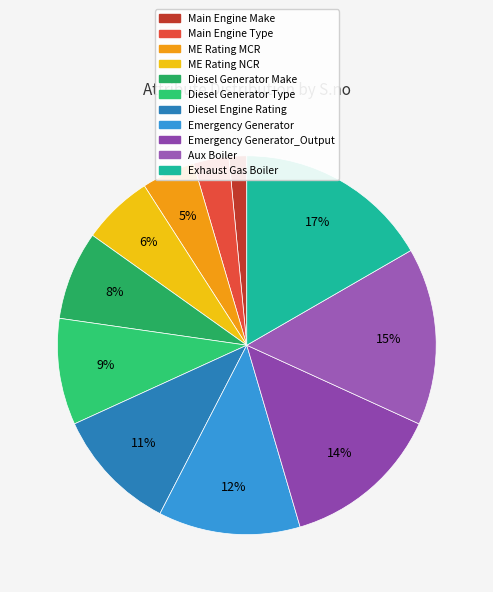

To the nearest percent, what is the average slice percentage?

9%